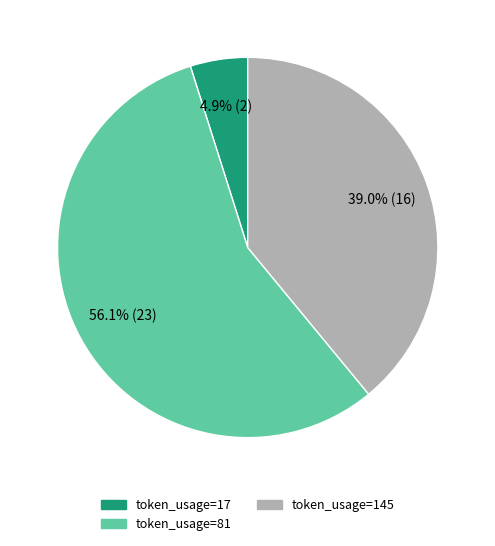

Is there any slice that represents more than half of the pie?

Yes